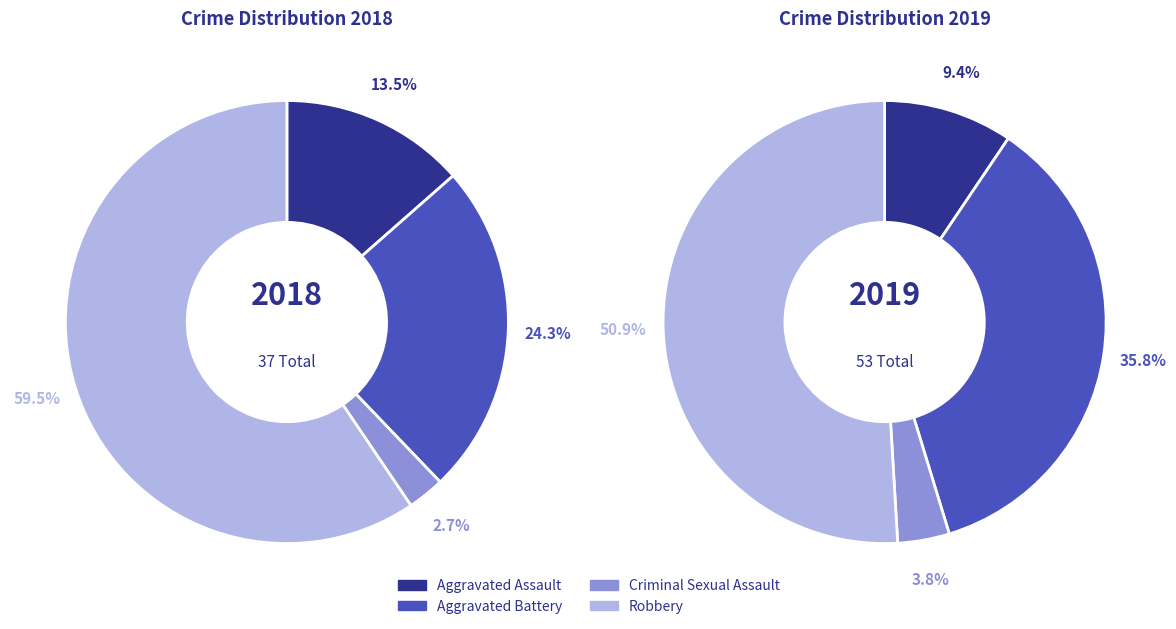

How many slices are in this pie chart?

4